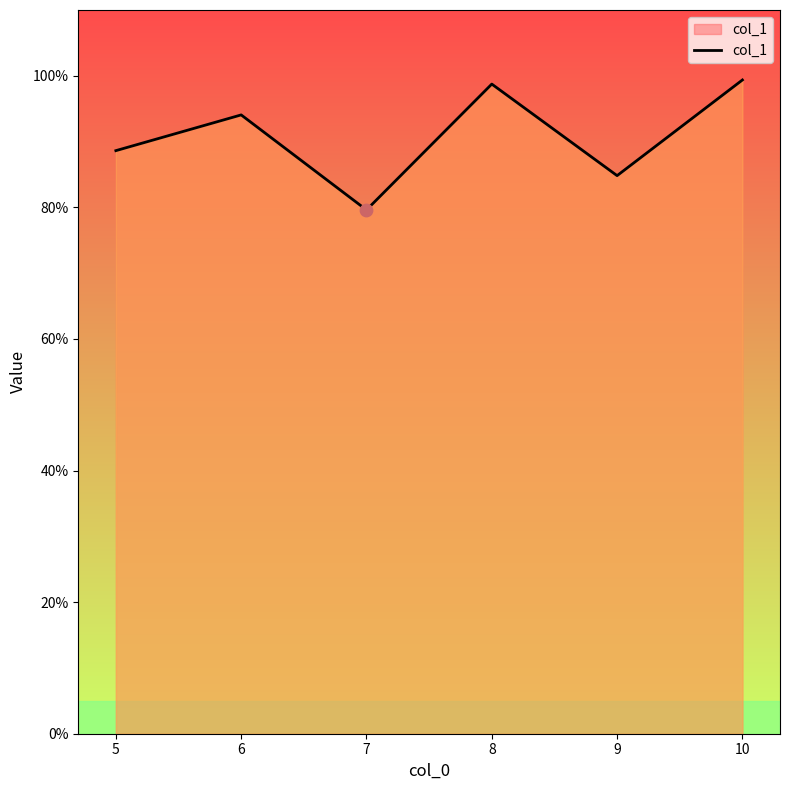

Which has a higher value, 8 or 9?

8